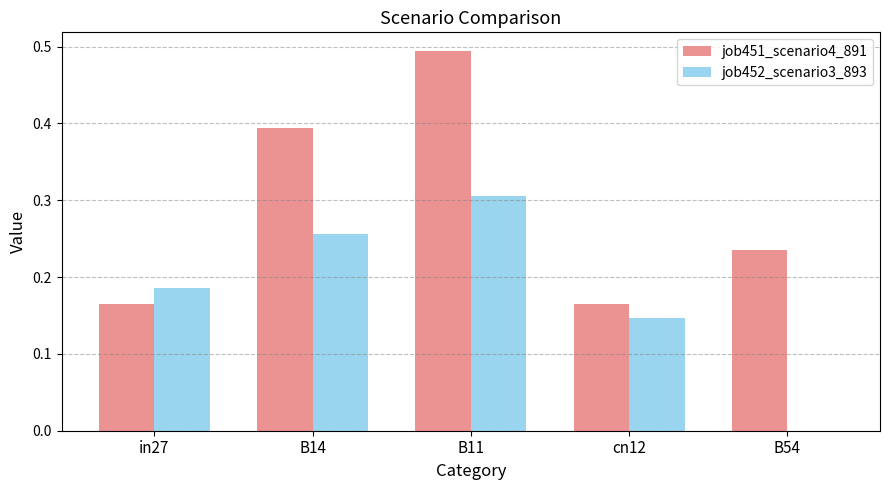

True or false: job451_scenario4_891 has a value of 0.2 at B14.

False